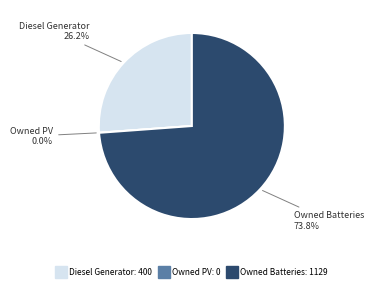

What is the change in value from Diesel Generator to Owned PV?

-400